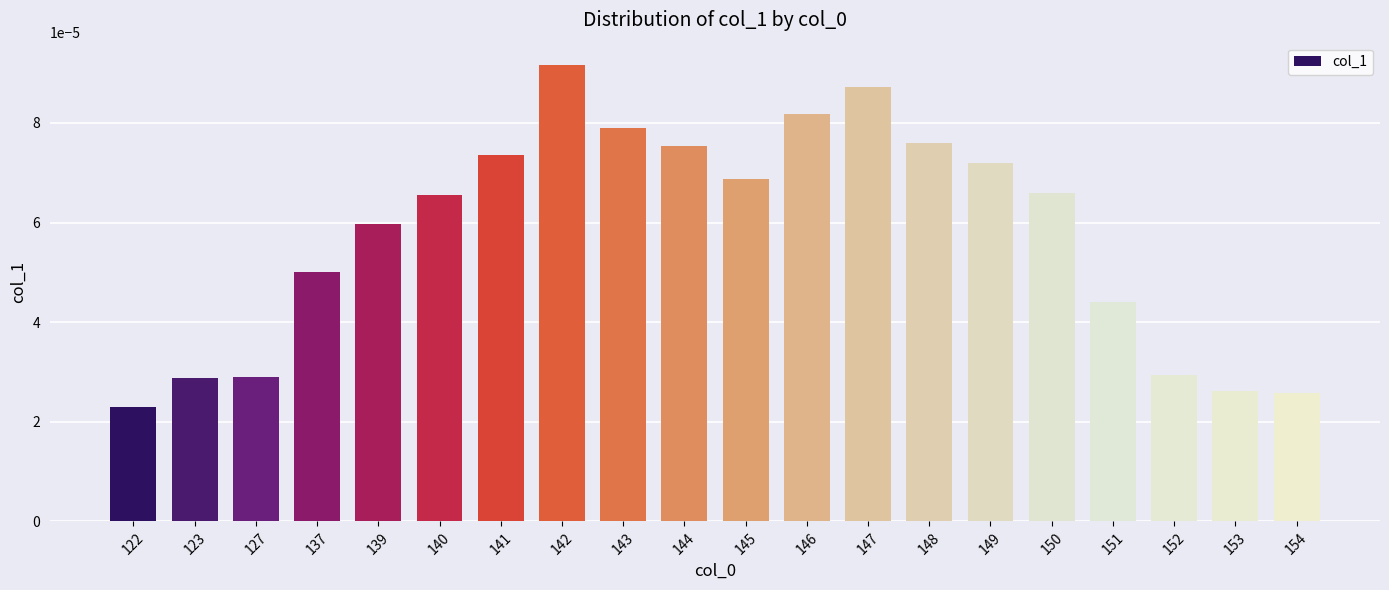

At which category does the chart reach its minimum across all series?

122